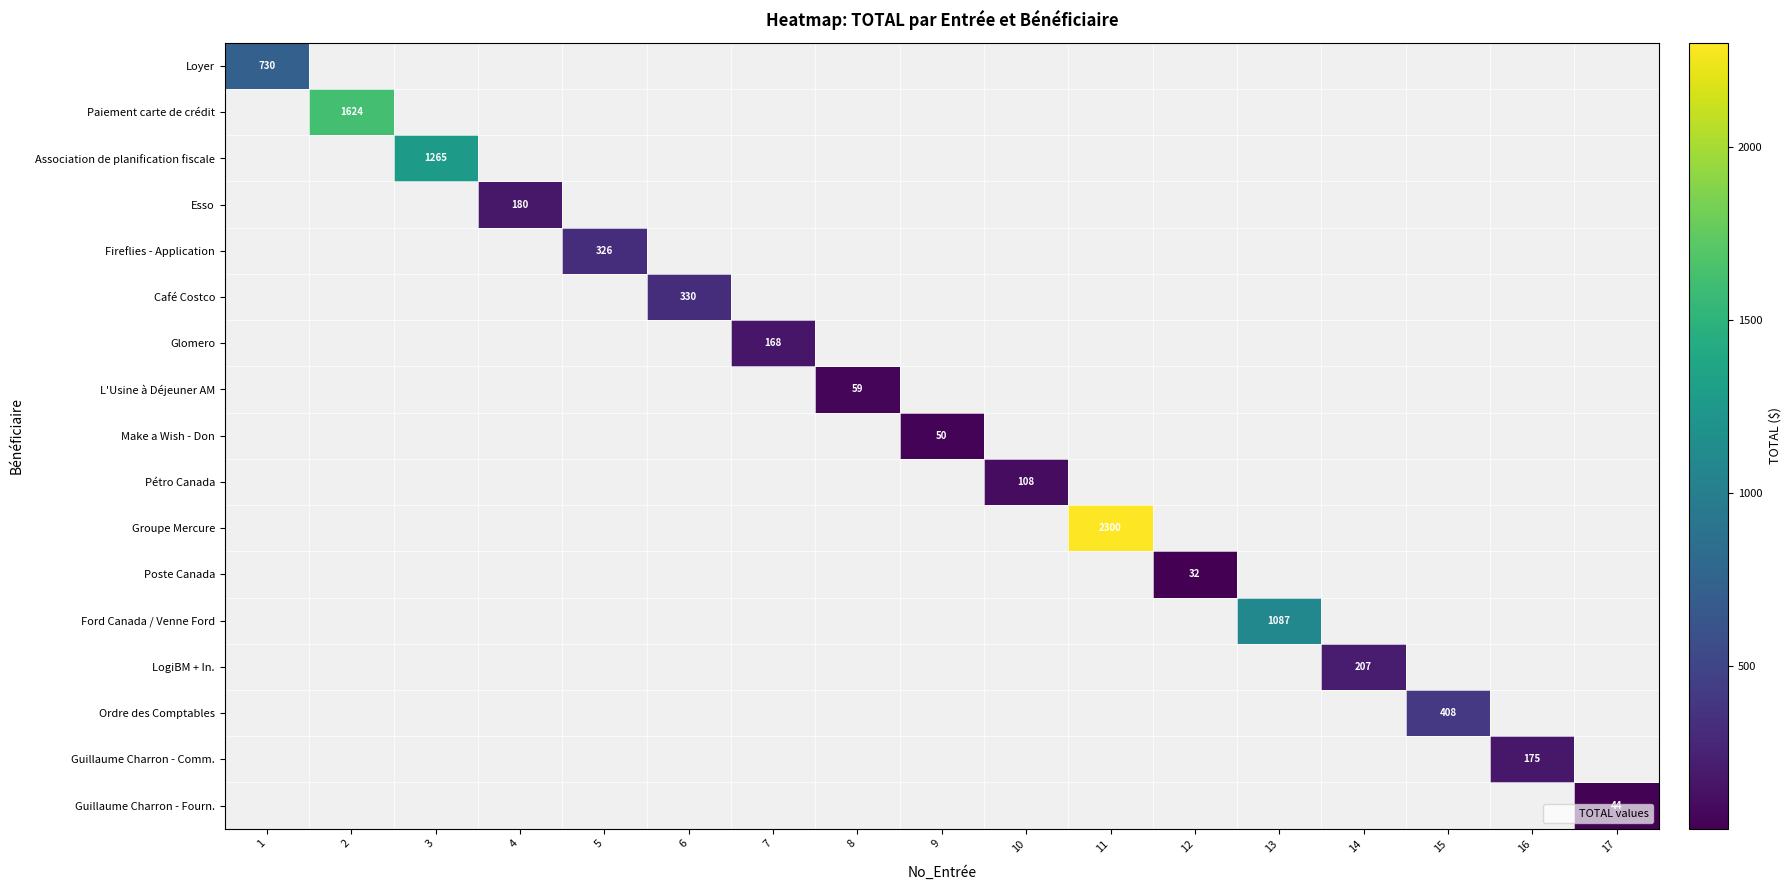

What is the smallest value displayed?

32.0